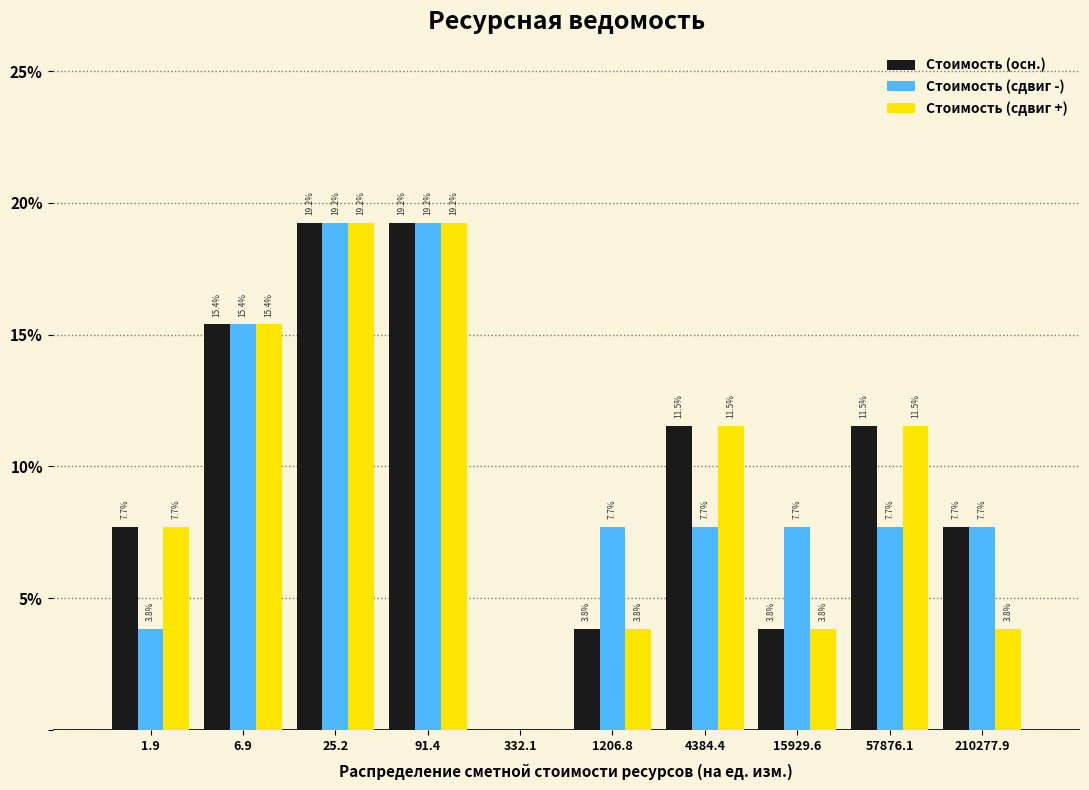

Reading right to left, extract all data points from this chart.

Стоимость (осн.): 210277.9=7.7	57876.1=11.5	15929.6=3.8	4384.4=11.5	1206.8=3.8	332.1=0.0	91.4=19.2	25.2=19.2	6.9=15.4	1.9=7.7
Стоимость (сдвиг -): 210277.9=7.7	57876.1=7.7	15929.6=7.7	4384.4=7.7	1206.8=7.7	332.1=0.0	91.4=19.2	25.2=19.2	6.9=15.4	1.9=3.8
Стоимость (сдвиг +): 210277.9=3.8	57876.1=11.5	15929.6=3.8	4384.4=11.5	1206.8=3.8	332.1=0.0	91.4=19.2	25.2=19.2	6.9=15.4	1.9=7.7